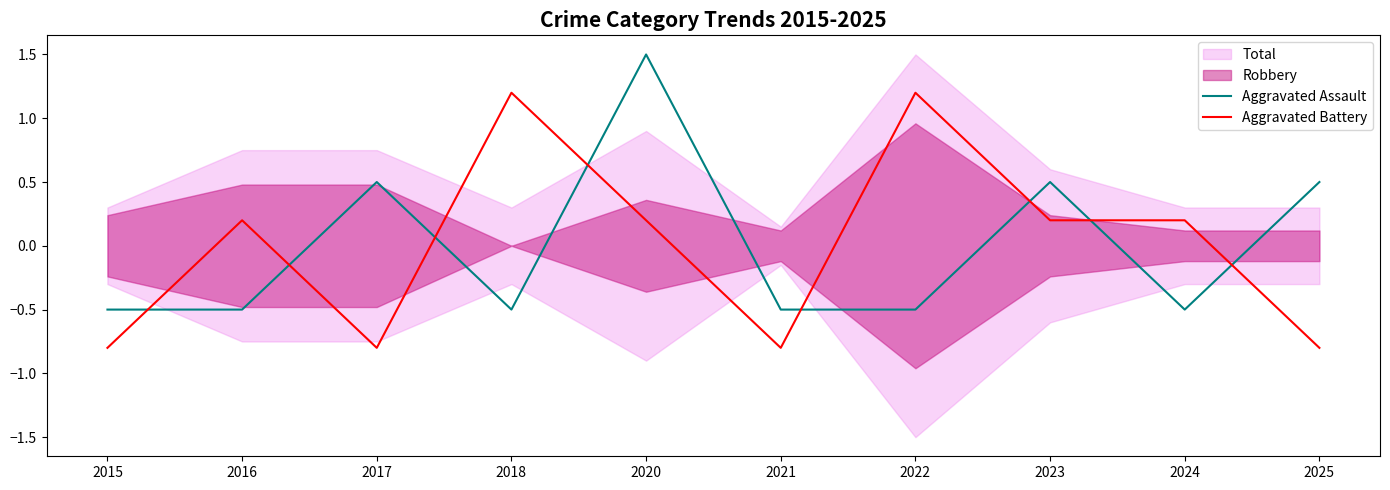

How many positive values does the Aggravated Battery series have?

6